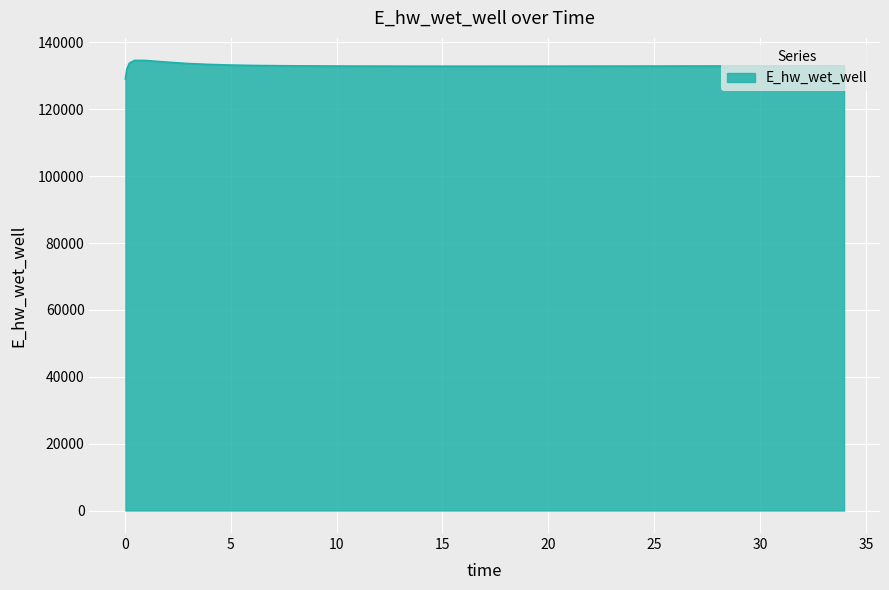

What is the minimum value shown in the chart?

129069.6